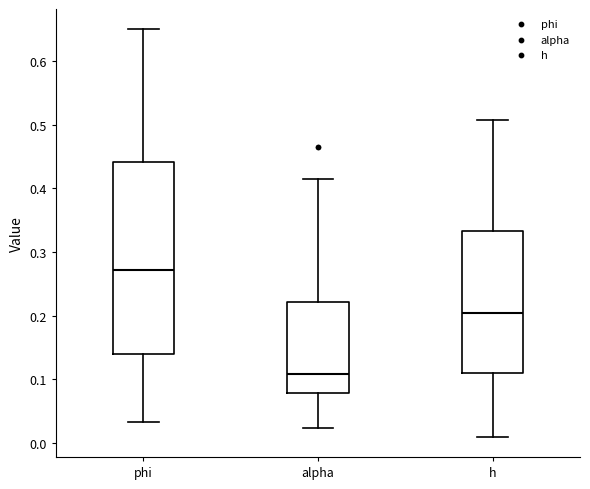

Reading left to right, transcribe this box plot: for each box, give where its median line is, the range the box spans, and where its two whiskers end, as read against the y-axis. The values are not printed on the chart, so give them approximately, as read against the axis.

phi: median 0.27, box 0.14 to 0.44, whiskers 0.03 to 0.65
alpha: median 0.11, box 0.08 to 0.22, whiskers 0.02 to 0.41
h: median 0.20, box 0.11 to 0.33, whiskers 0.01 to 0.51